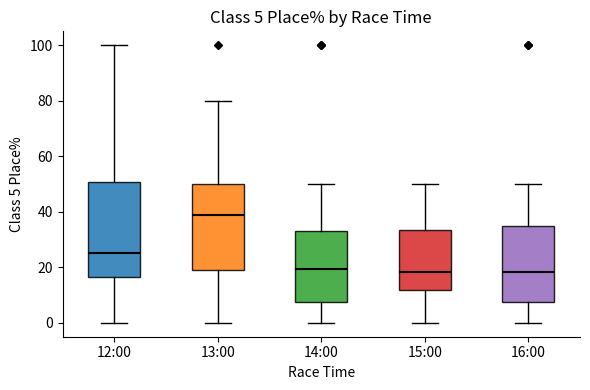

Which box is the tallest, from its lower edge to its upper edge?

12:00